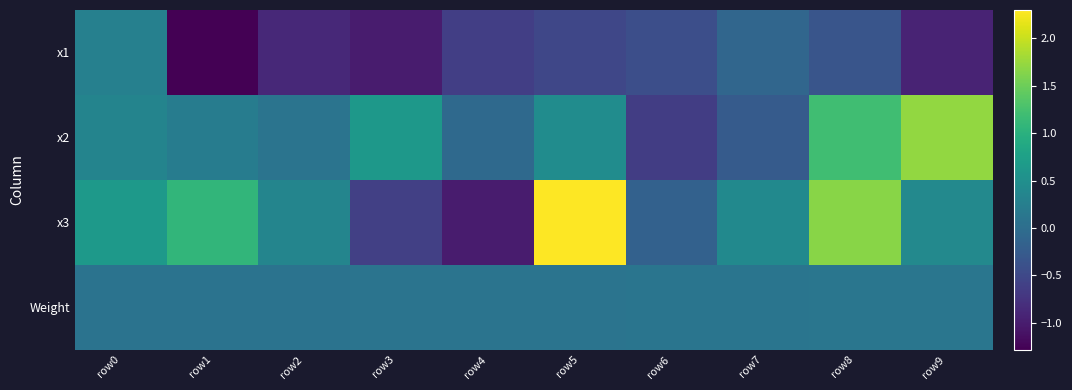

What is the difference between the highest and lowest values at row5?

2.8